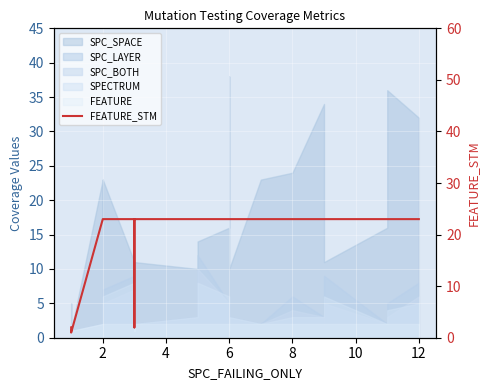

True or false: the data shows 0 at 2.

False